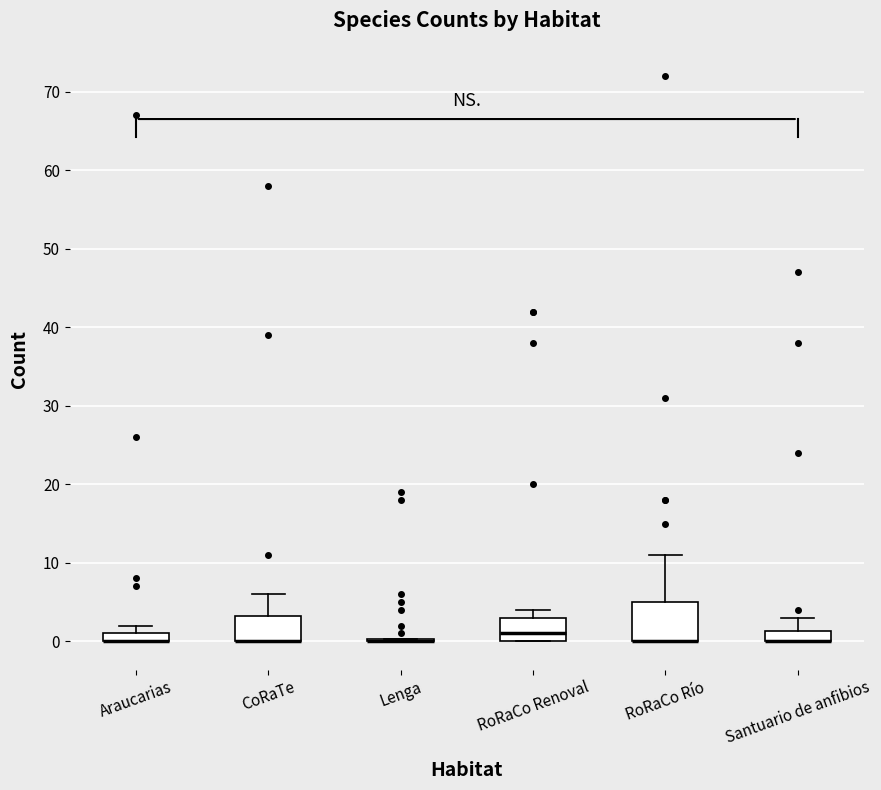

Comparing the boxes themselves (not the whiskers), which one is the tallest?

RoRaCo Río